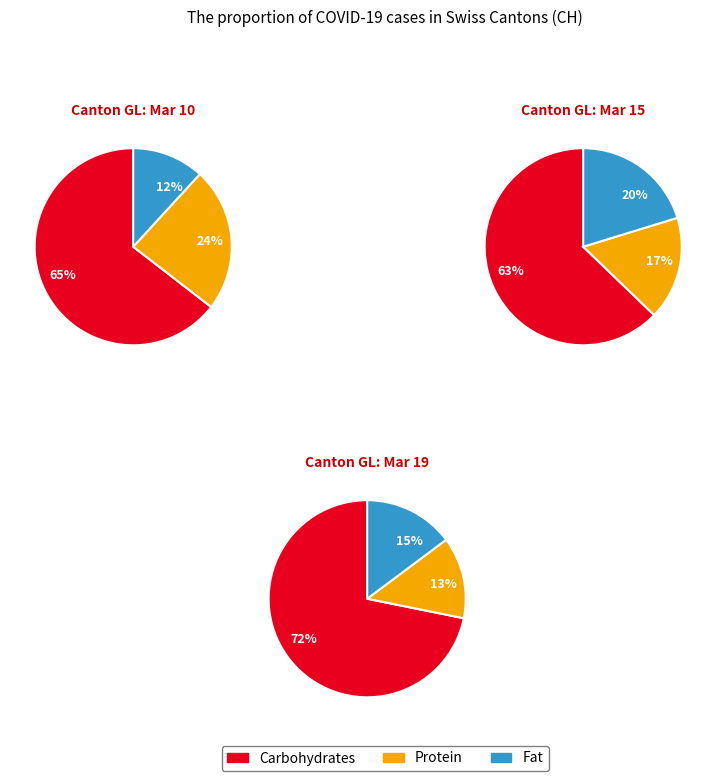

What percentage do 2020-03-19 and 2020-03-15 together represent?

83.2%